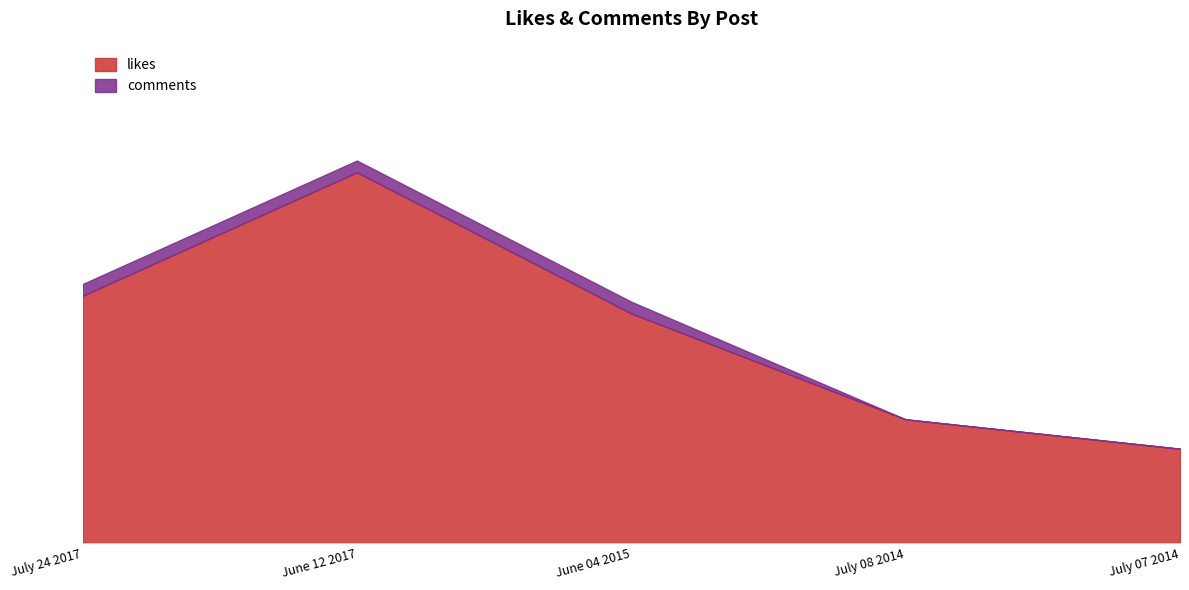

True or false: likes and comments intersect in this chart.

False